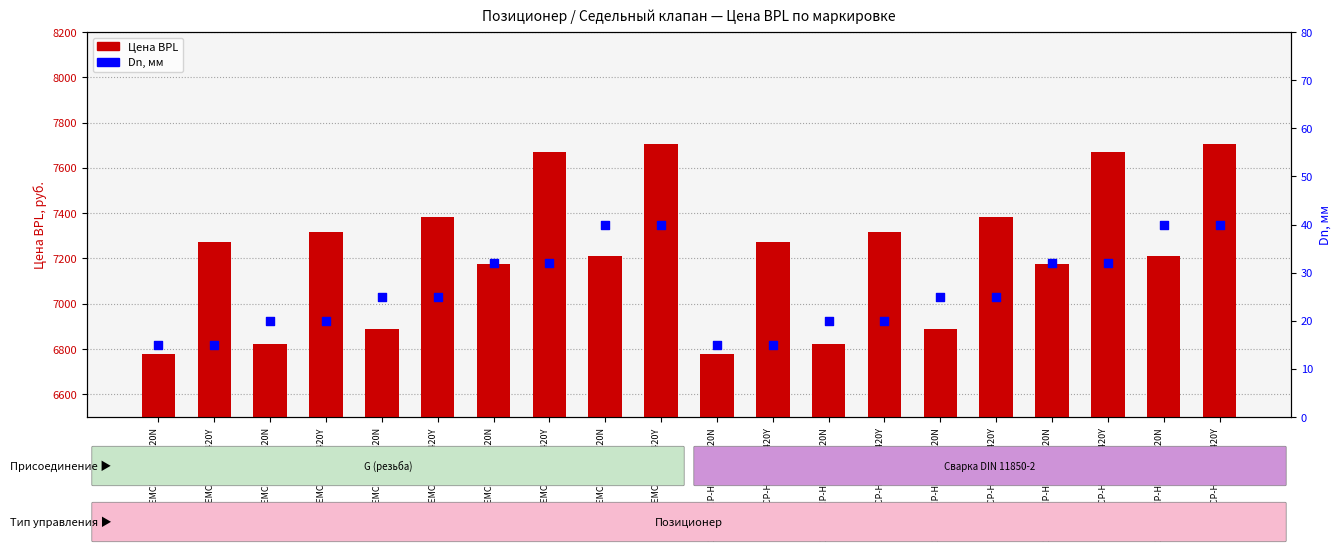

At how many categories does at least one series exceed 5829?

20